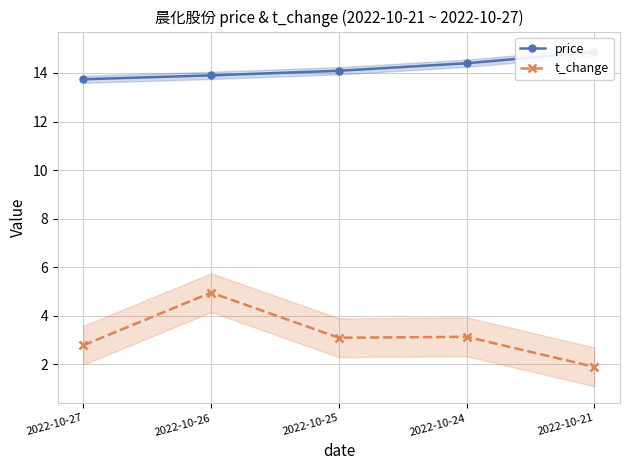

Reading left to right, what are all the values shown in this chart?

price: 13.7	13.9	14.1	14.4	14.9
t_change: 2.8	5.0	3.1	3.1	1.9